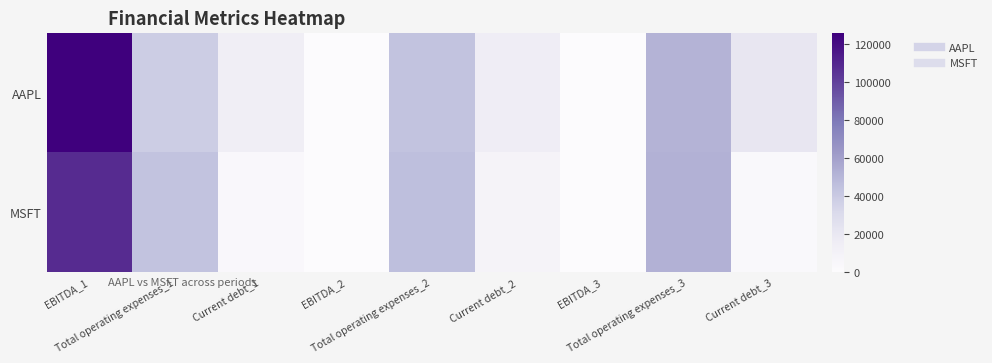

List the series in order of their overall mean, lowest first.

MSFT, AAPL